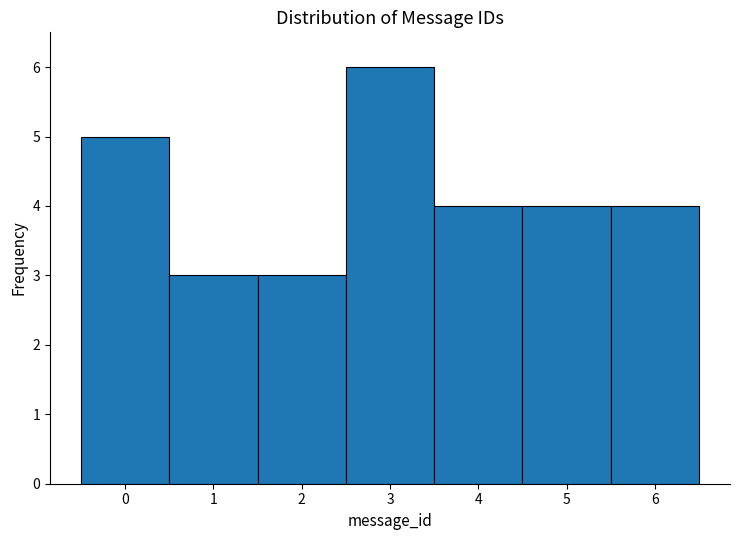

Which range on the x-axis has the tallest bar?

2.5 to 3.5